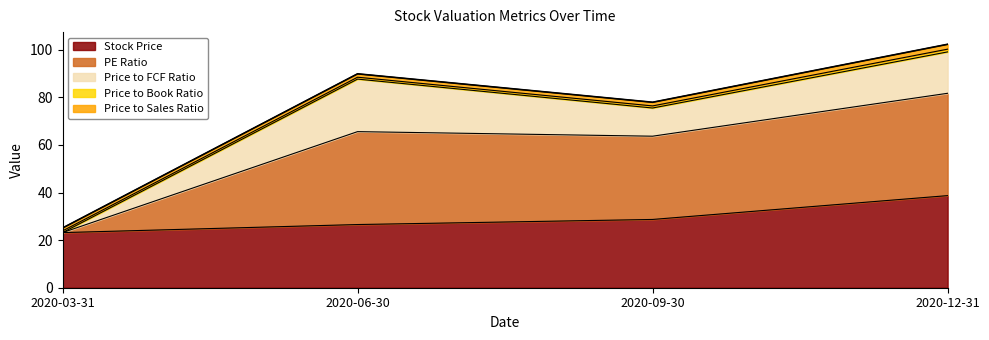

Reading right to left, transcribe all the data shown in this chart.

Stock Price: 38.7	28.7	26.6	23.2
PE Ratio: 43.0	35.0	39.1	0.0
Price to FCF Ratio: 17.4	11.8	22.1	0.0
Price to Book Ratio: 1.1	0.9	0.8	0.7
Price to Sales Ratio: 2.0	1.5	1.4	1.2